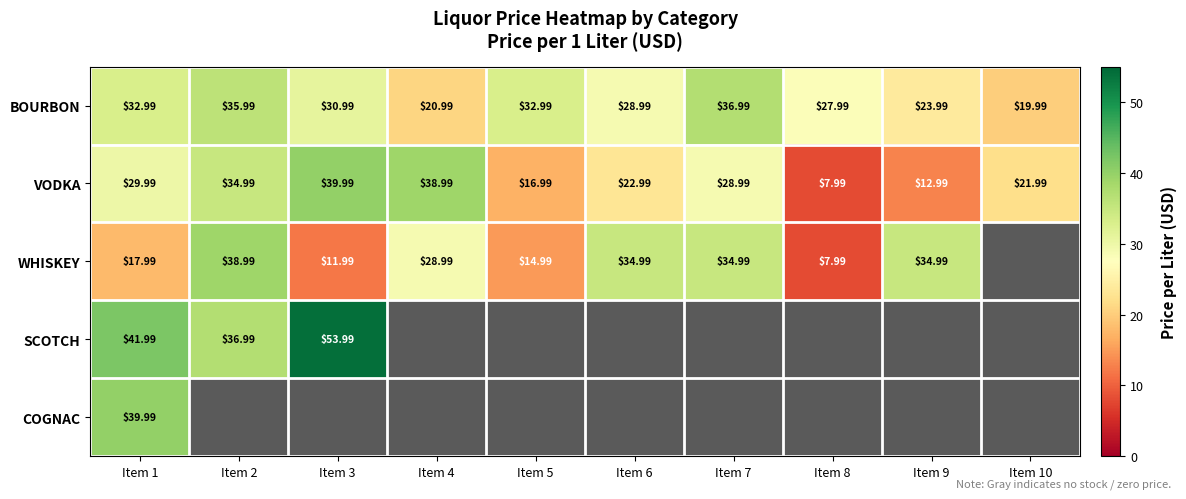

Is the value of BOURBON at Item 10 greater than the value of VODKA at Item 6?

No